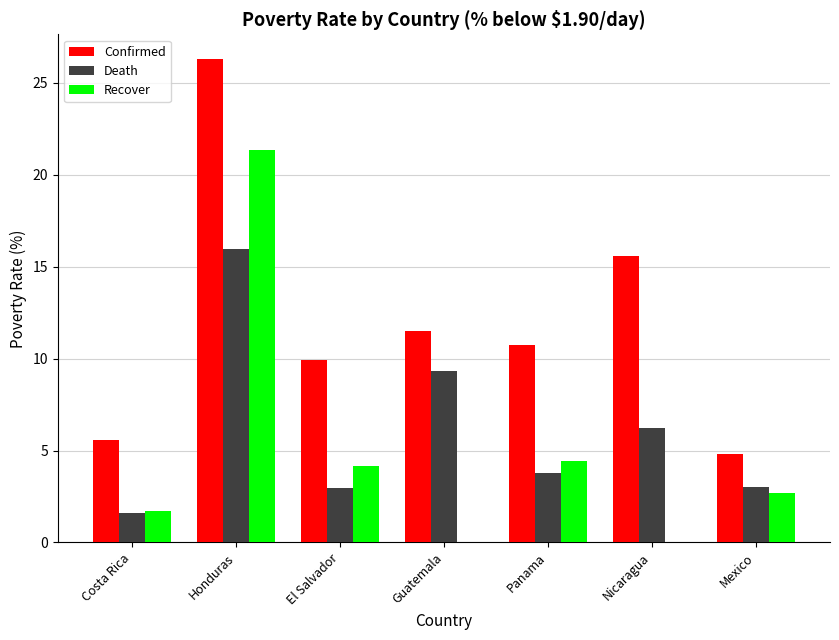

What value does the Confirmed series have at Honduras?

26.3